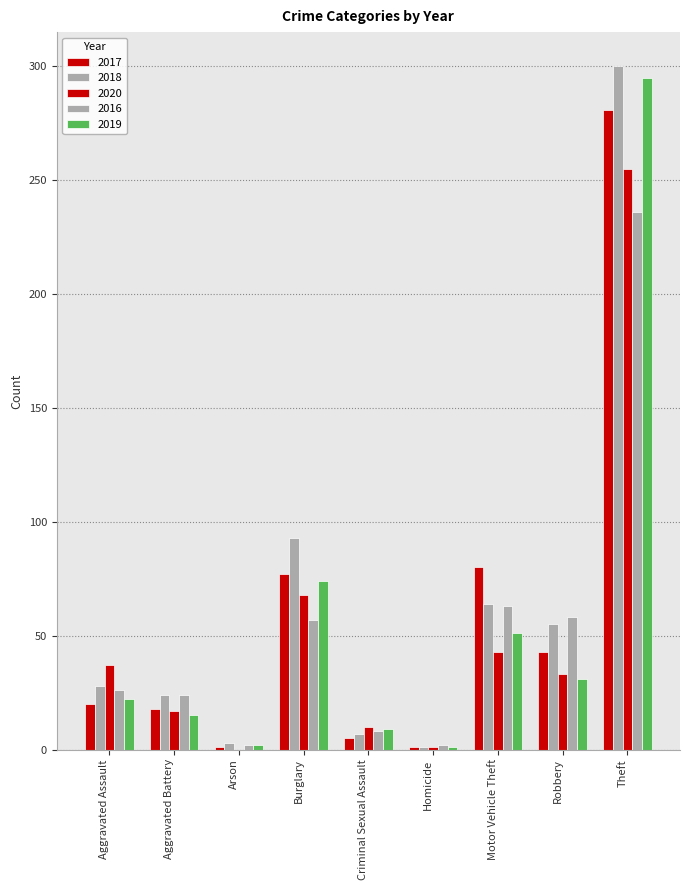

What is the maximum value for 2016?

236